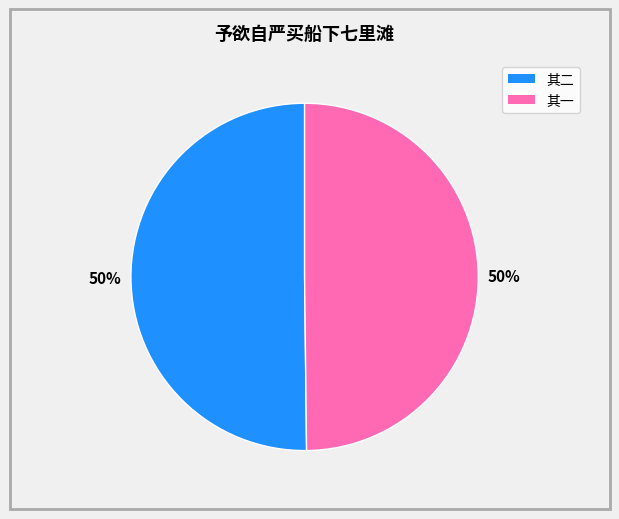

To the nearest percent, what is the average slice percentage?

50%